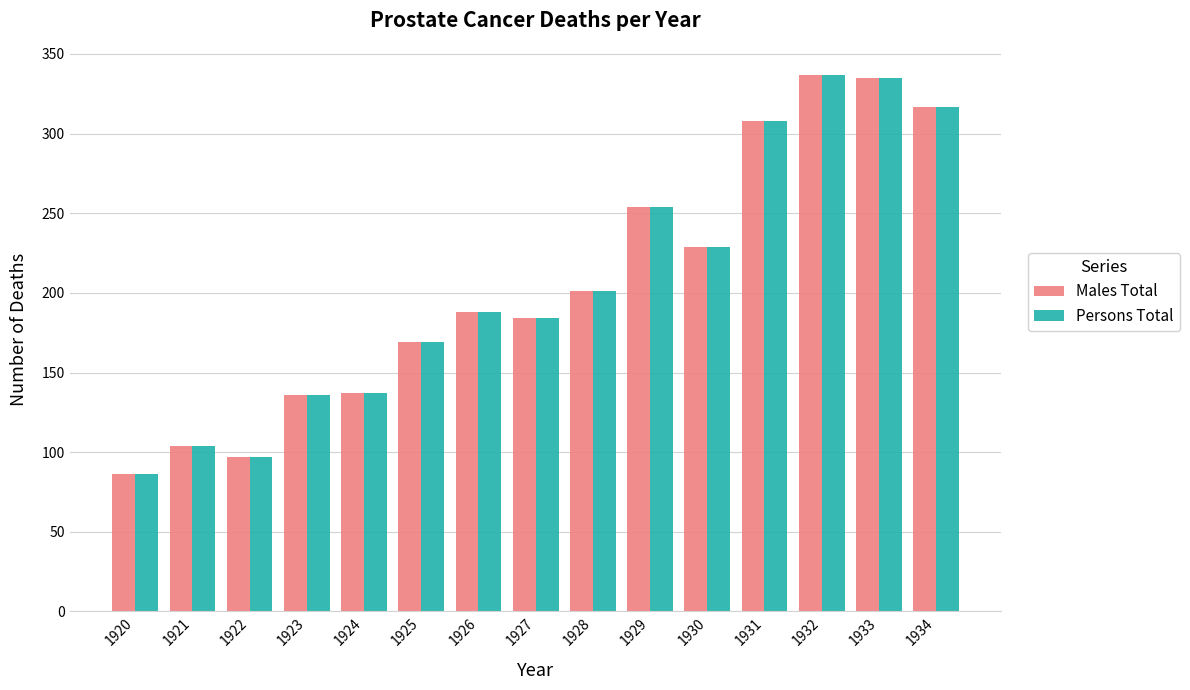

Which label corresponds to the smallest value in the chart?

1920